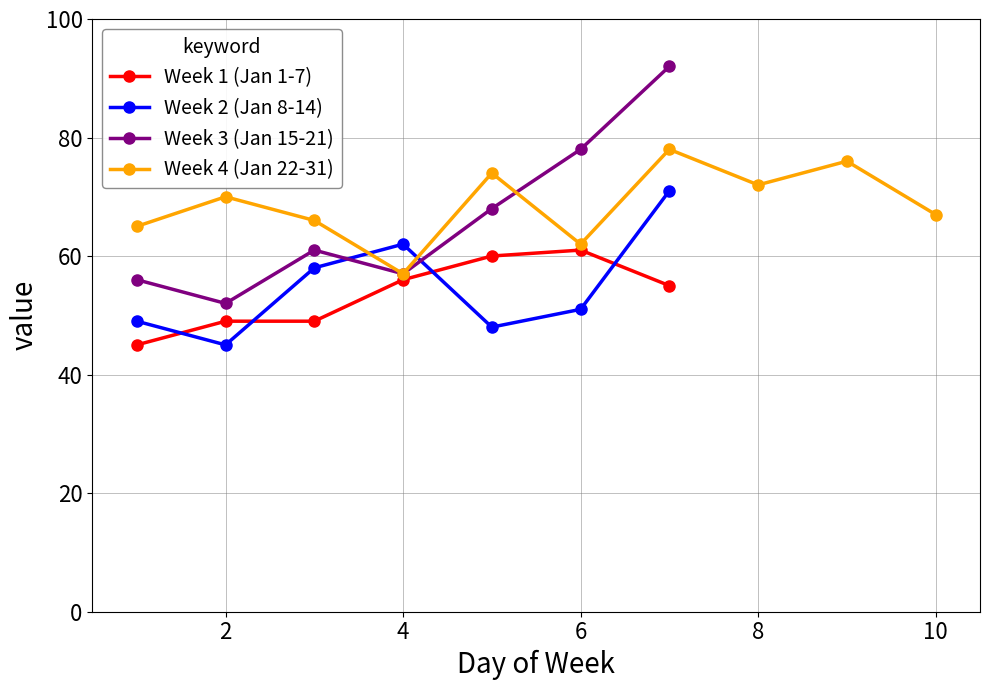

In Week 3 (Jan 15-21), how many points are lower than both neighbors (excluding endpoints)?

2